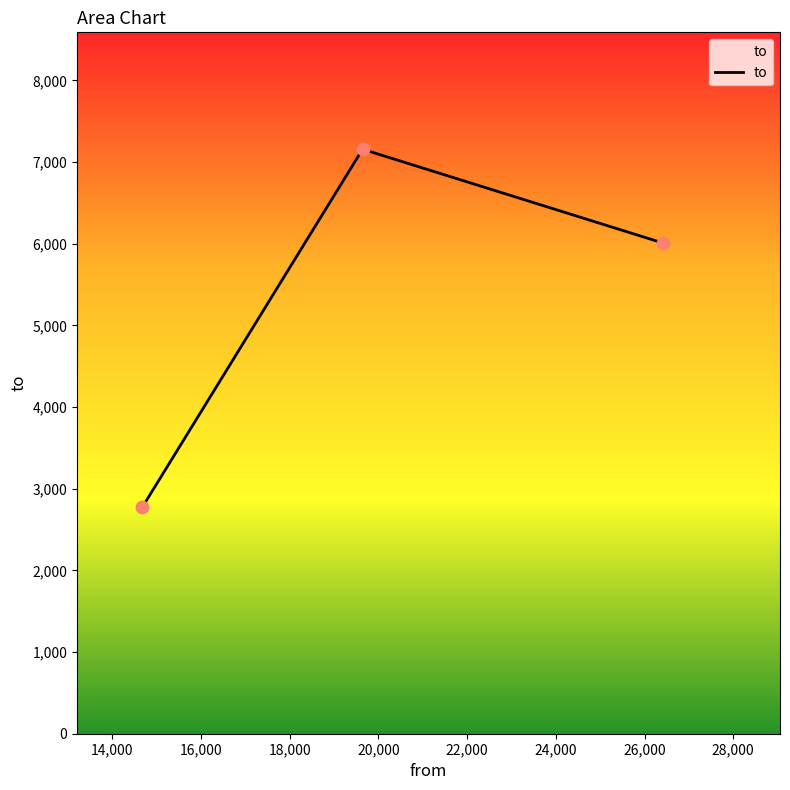

What is the greatest value displayed?

7157